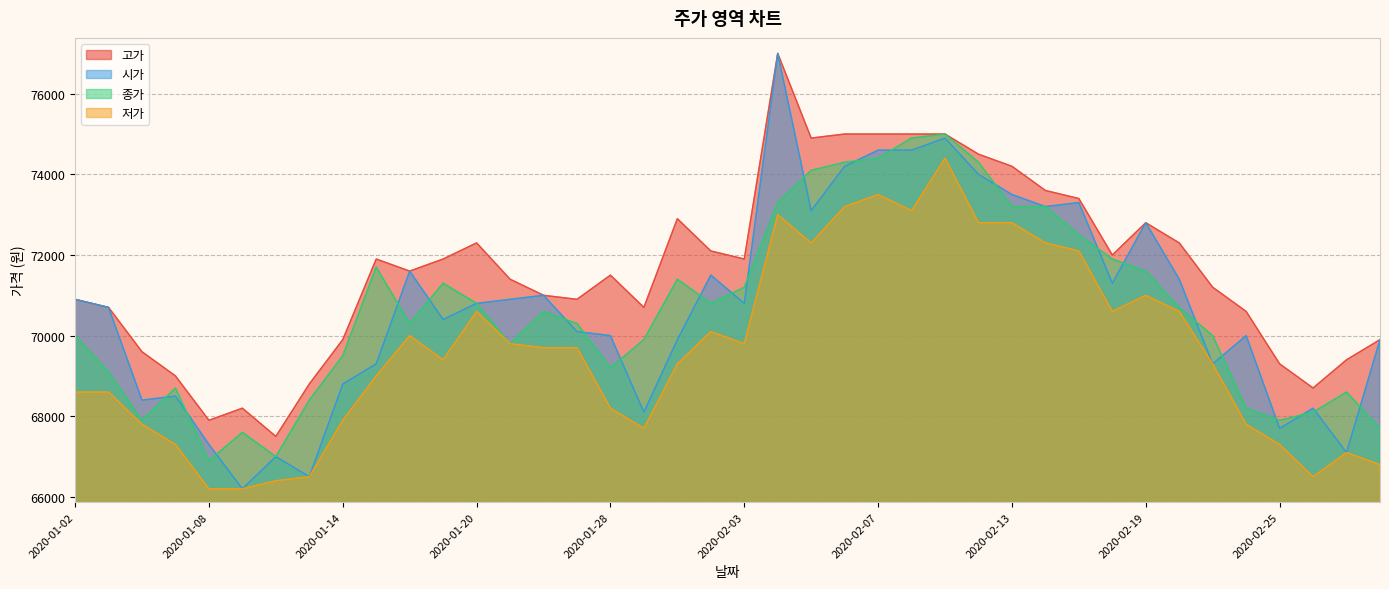

What is the spread (max minus min) of values at 2020-01-10?

1100